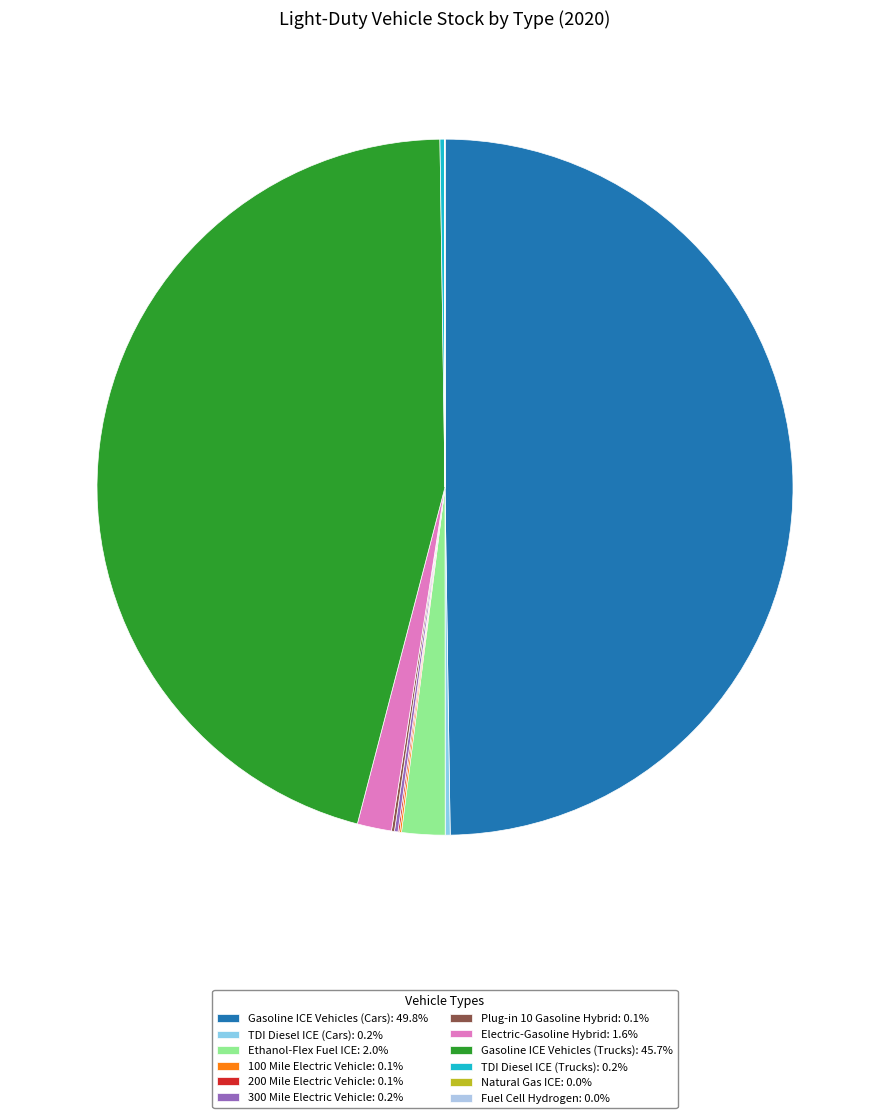

Rank the categories by value from highest to lowest.

Gasoline ICE Vehicles (Cars), Gasoline ICE Vehicles (Trucks), Ethanol-Flex Fuel ICE, Electric-Gasoline Hybrid, TDI Diesel ICE (Cars), TDI Diesel ICE (Trucks), 300 Mile Electric Vehicle, Plug-in 10 Gasoline Hybrid, 100 Mile Electric Vehicle, 200 Mile Electric Vehicle, Natural Gas ICE, Fuel Cell Hydrogen